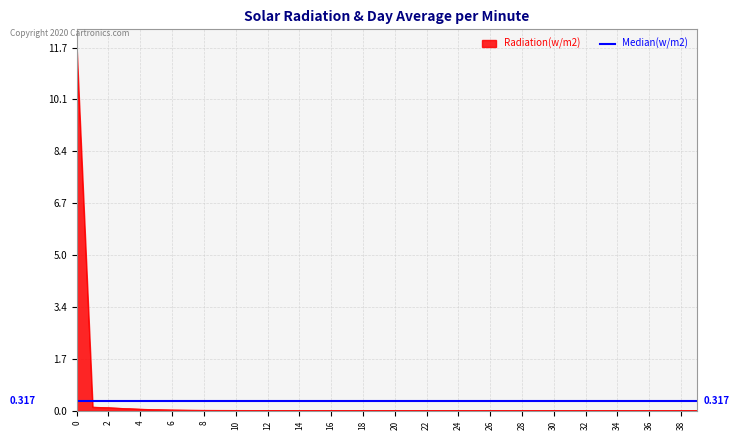

Is it true that LLD_47 equals 0.0 at 31?

False